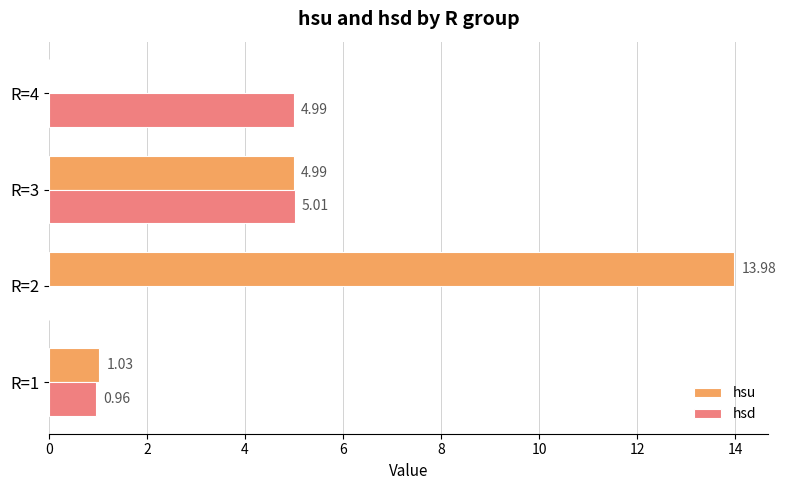

Which series changed the most between R=2 and R=4?

hsu